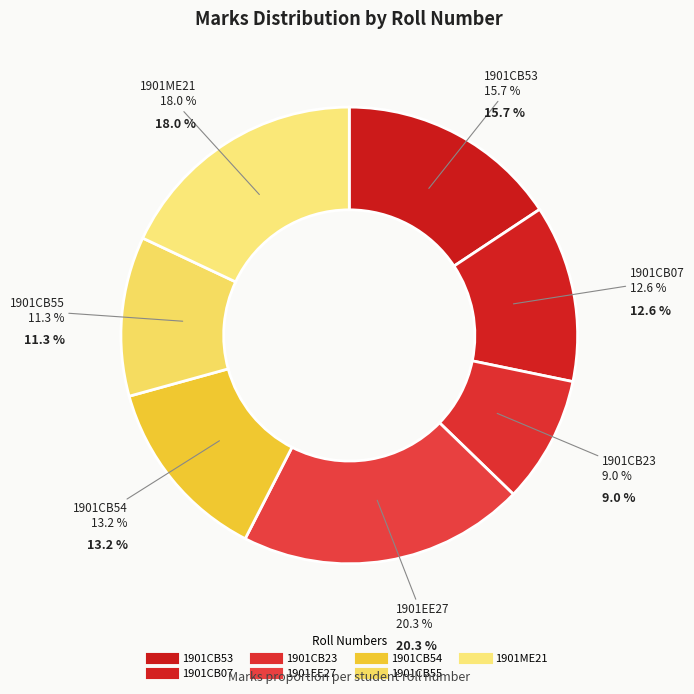

To the nearest percent, what is the combined percentage of 1901CB53 and 1901CB54?

29%